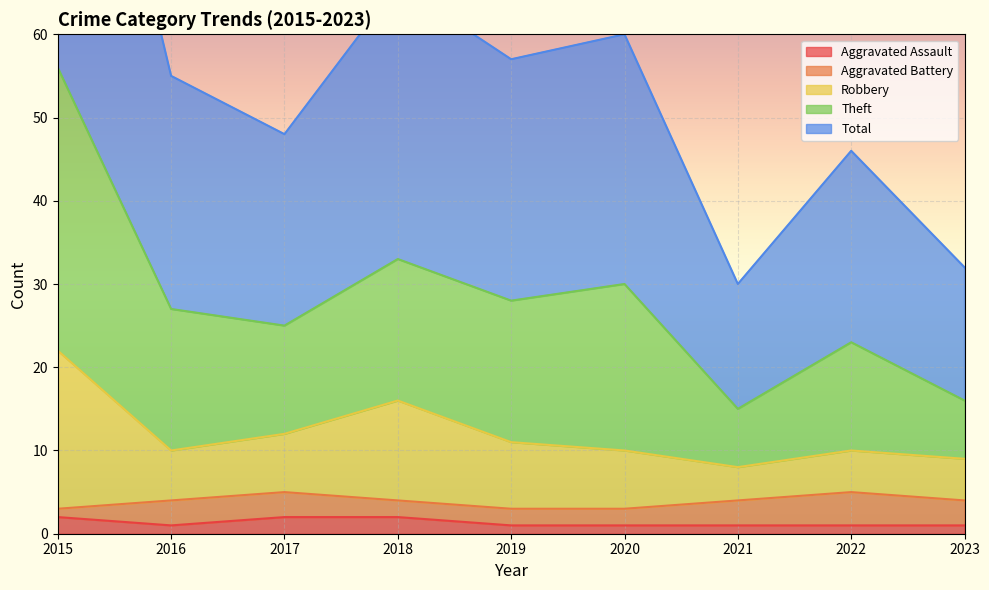

Which series changed the most between 2022 and 2023?

Theft